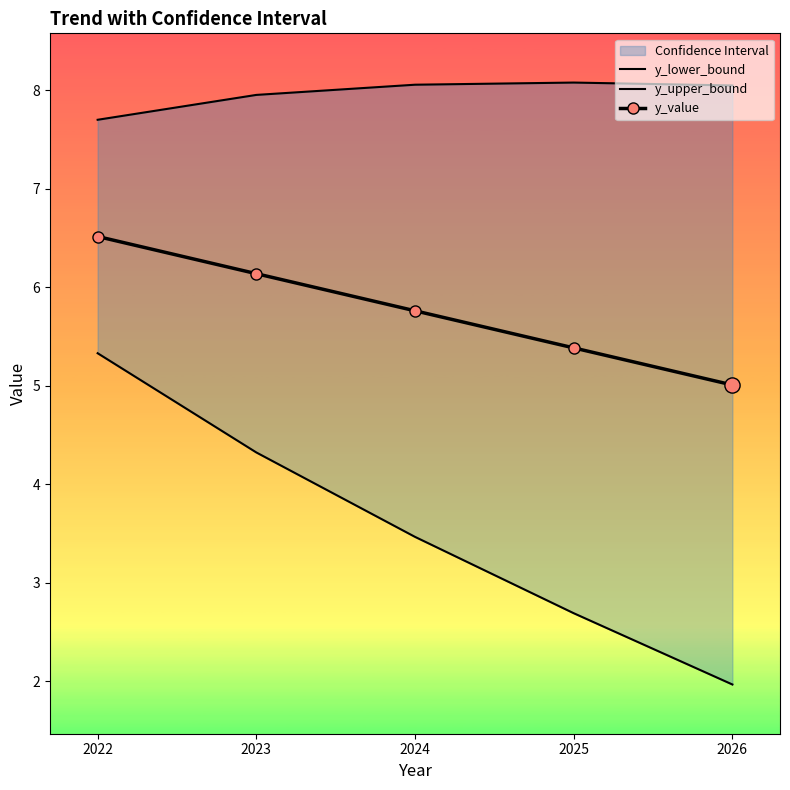

Is the value of y_lower_bound at 2025 greater than the value of y_upper_bound at 2025?

No